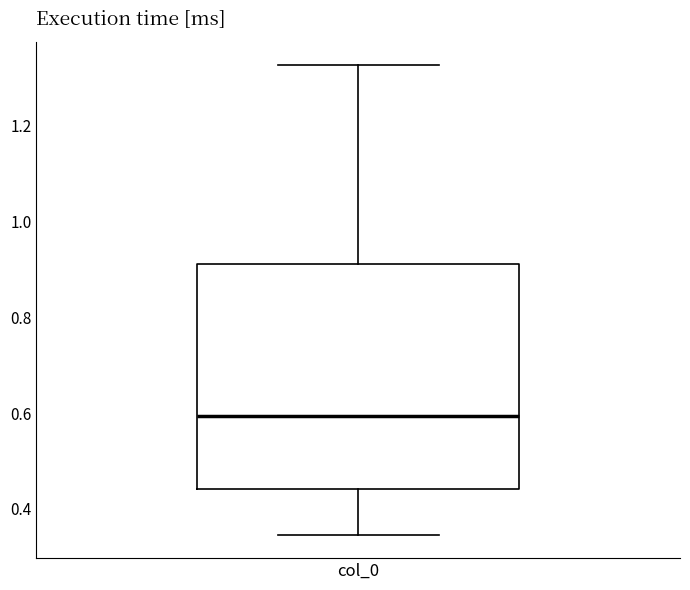

Where is the upper edge of the box for col_0 on the y-axis? The values are not printed on the chart, so give them approximately, as read against the axis.

0.92